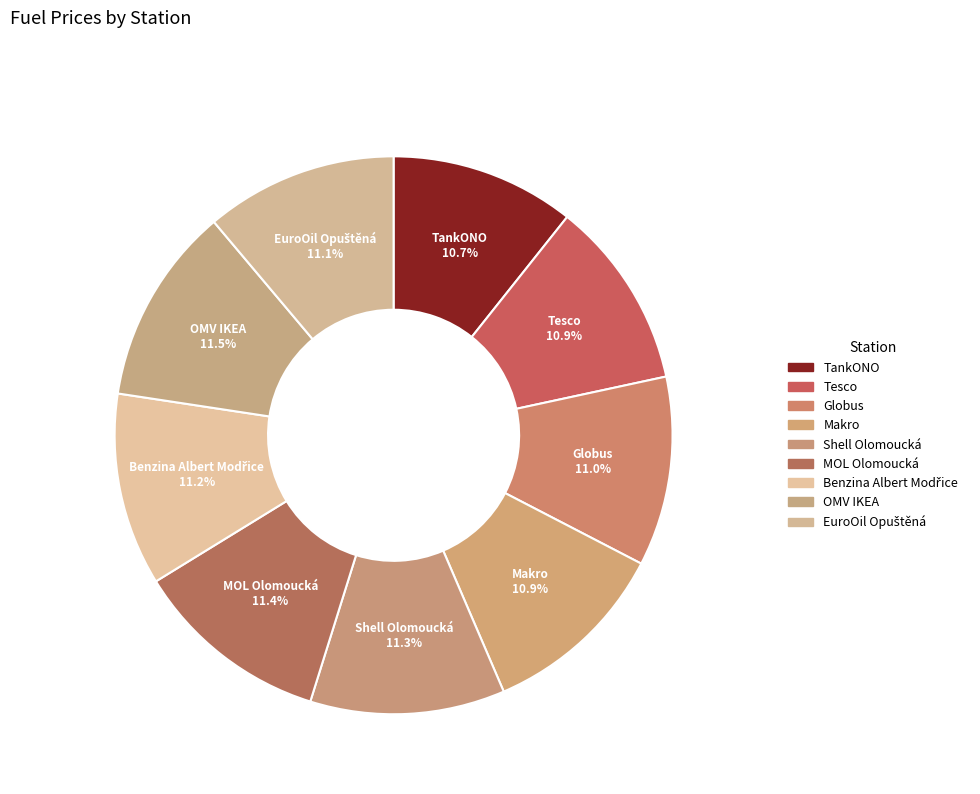

Do Makro and MOL Olomoucká together represent more than half of the pie?

No